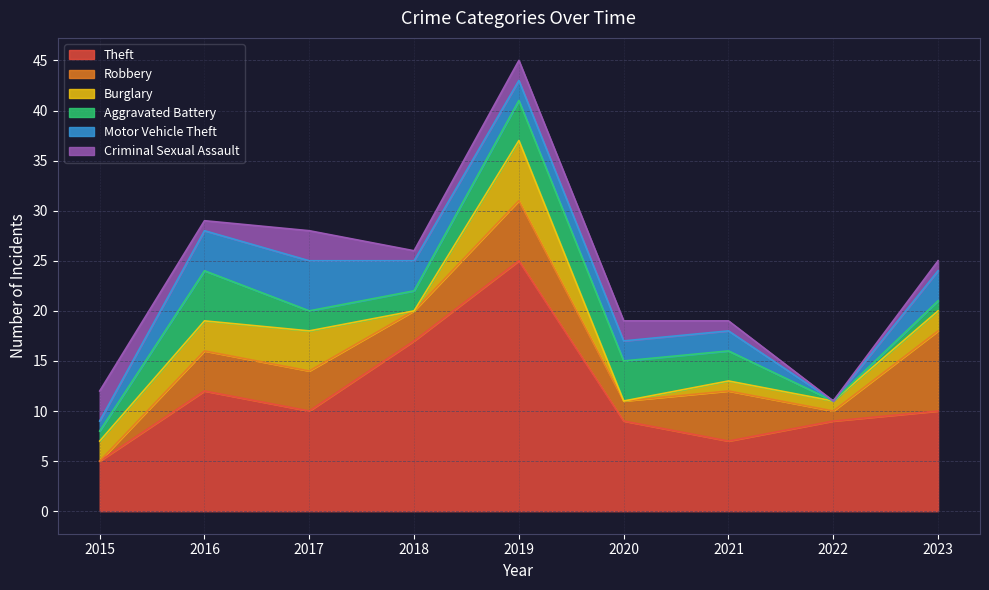

Between 2016 and 2017, which series saw the biggest shift?

Aggravated Battery